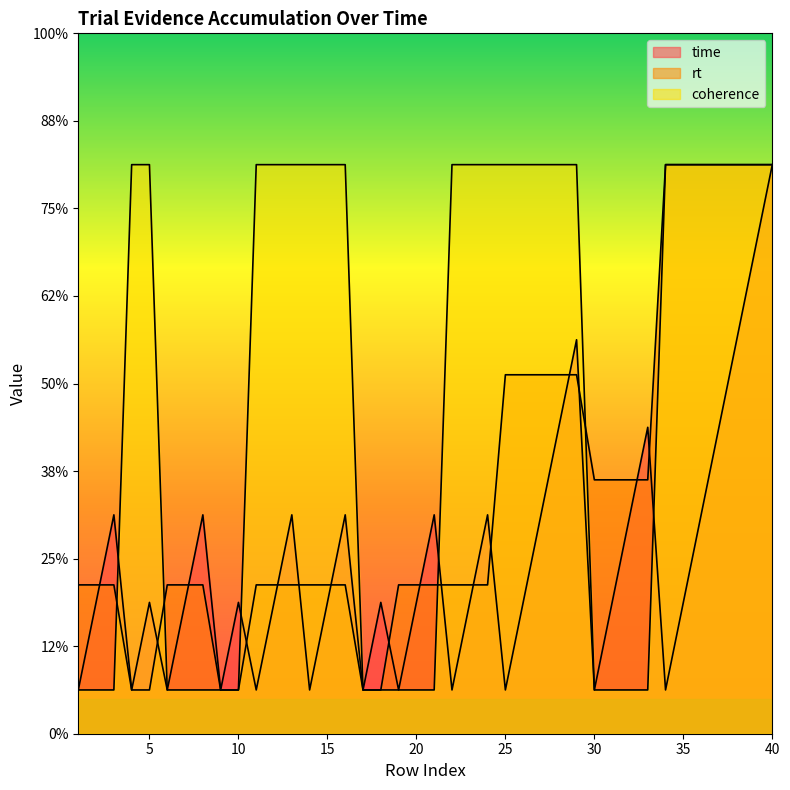

How many values in the time series exceed 1?

28